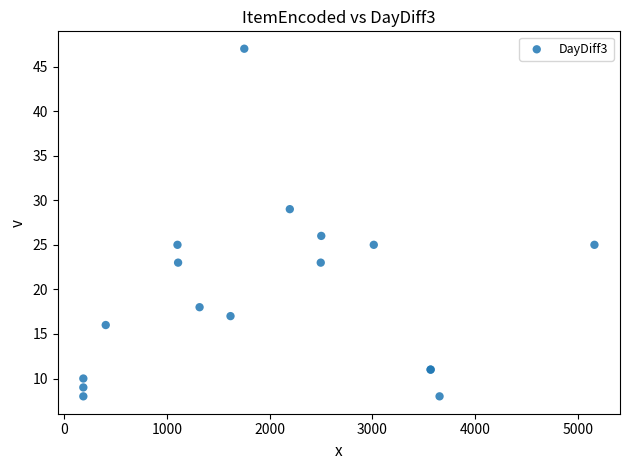

What Y value in the scatter plot is closest to 27?

26